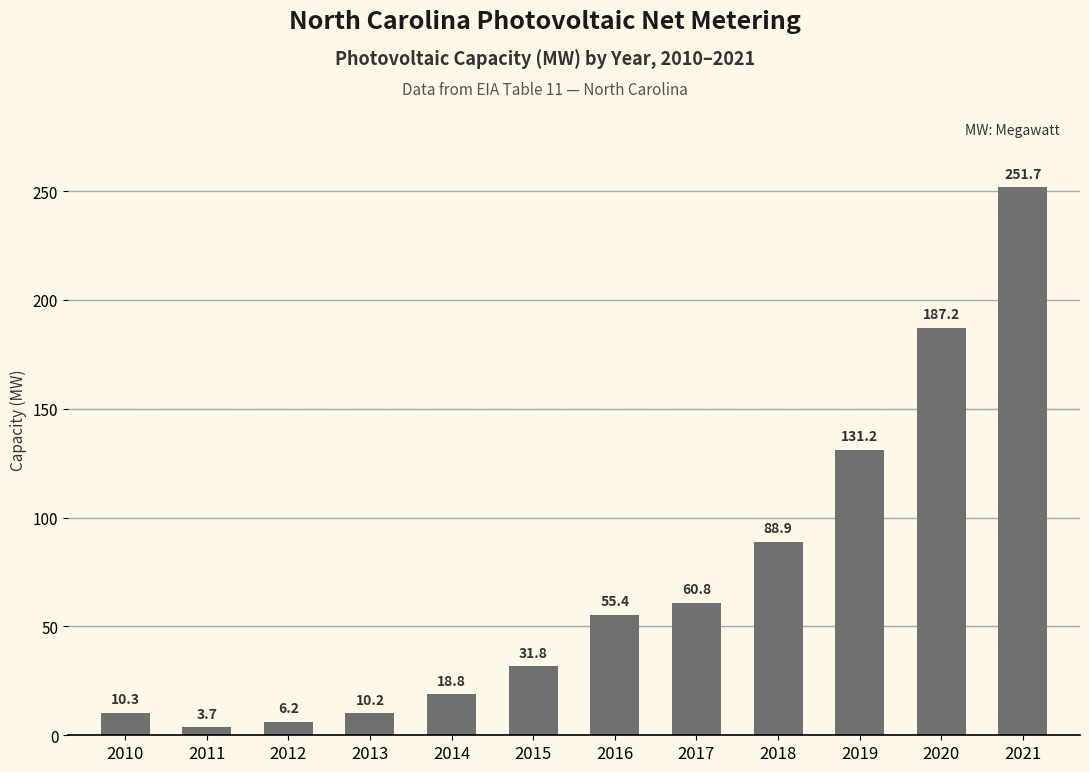

What is the change in value from 2015 to 2016?

+23.7